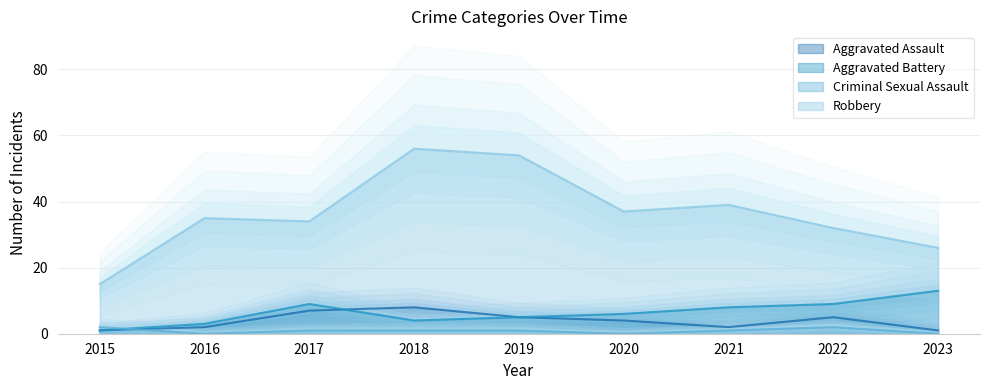

Which series has the largest range (max minus min)?

Robbery